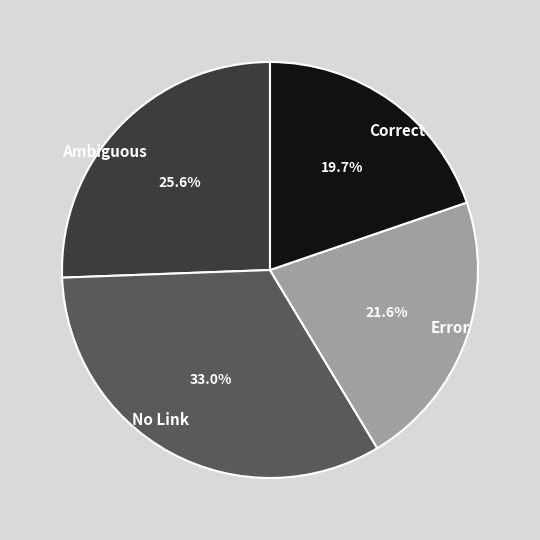

Does Error account for over 50% of the chart?

No